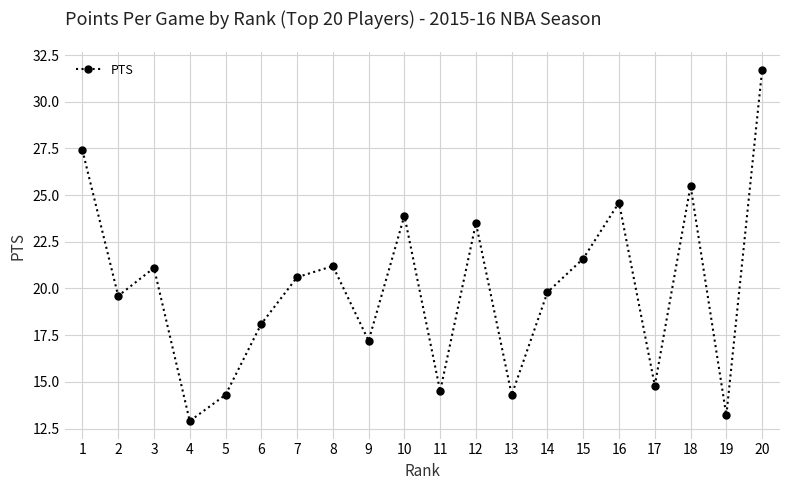

The chart shows a value of 20.6 at 7. True or false?

True